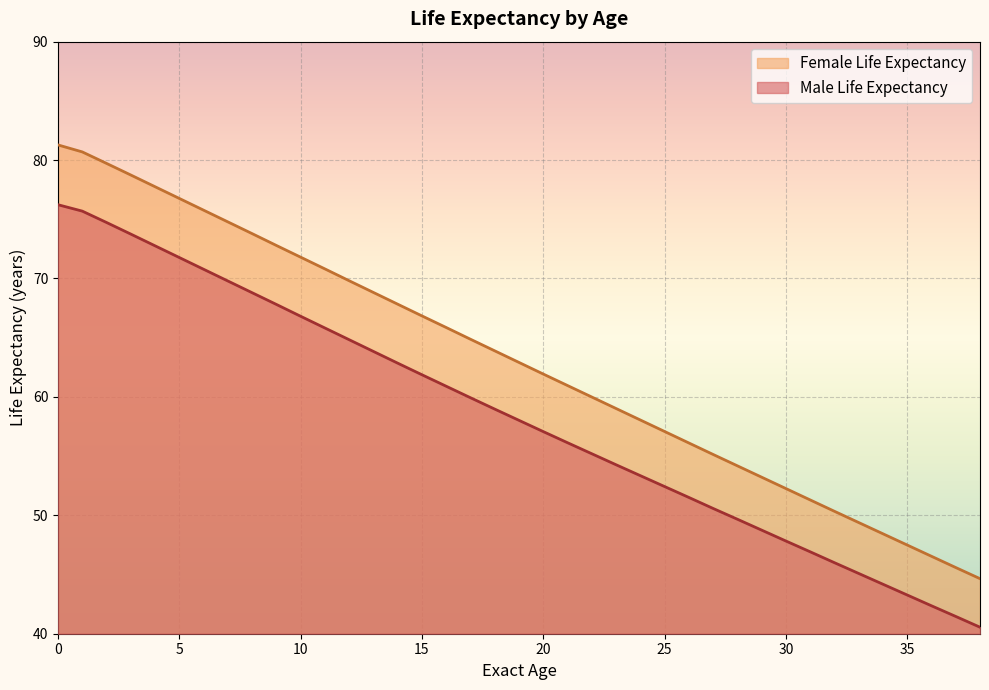

What is the difference between the Female Life Expectancy values at 20 and 24?

3.9